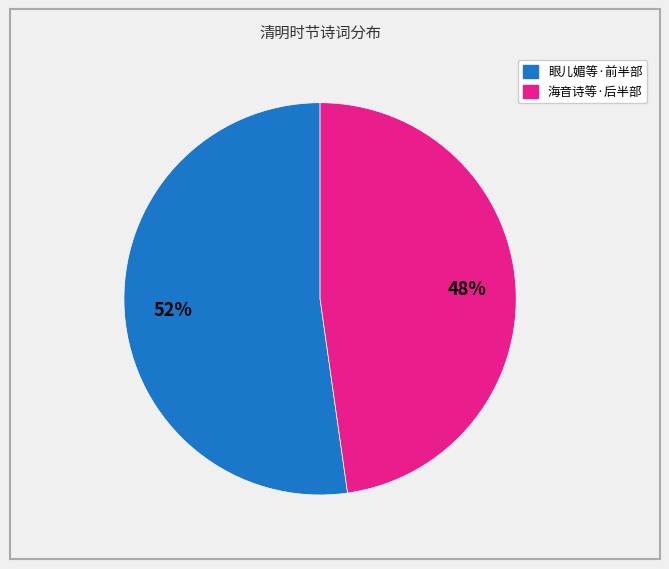

To the nearest percent, what is the difference between the largest and smallest slice percentages?

4%